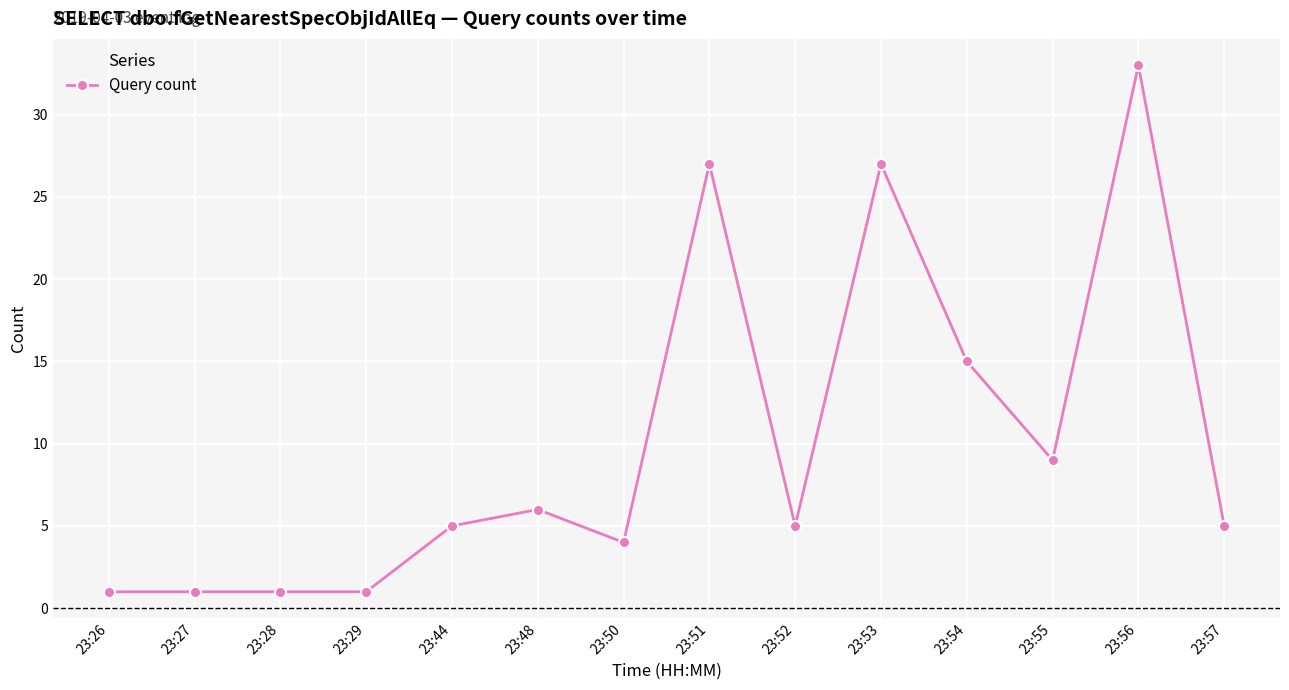

True or false: the data shows 5 at 23:44.

True